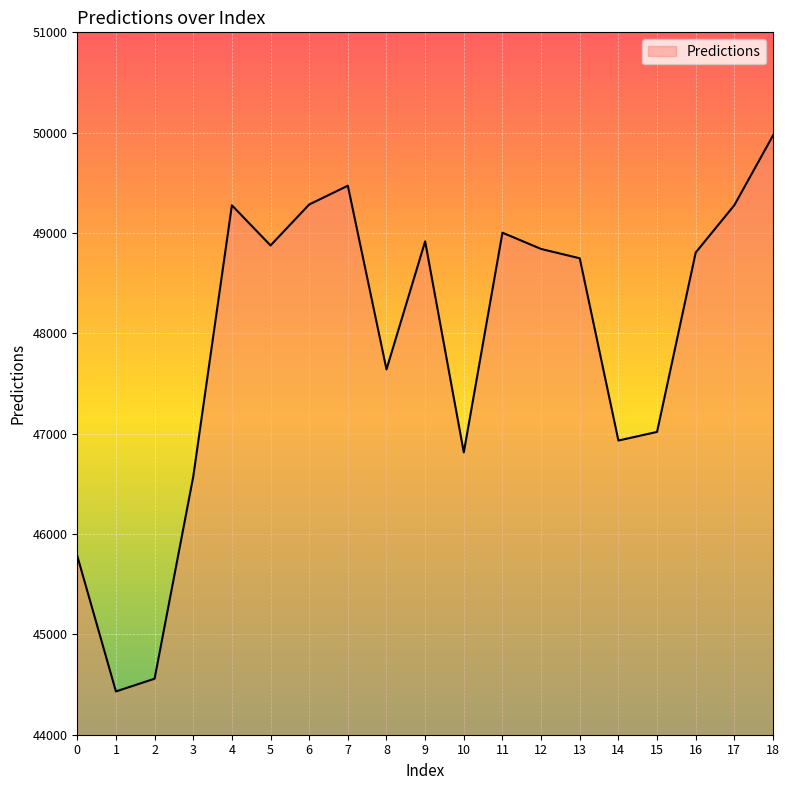

The value at 2 is 25680.2. True or false?

False